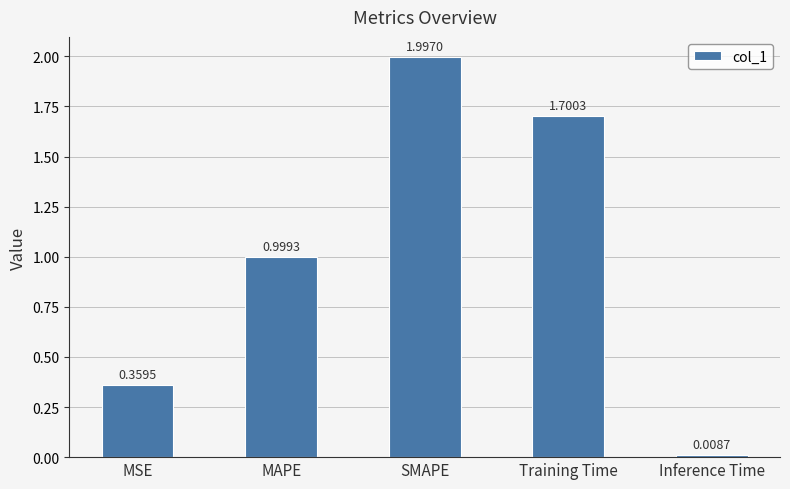

How many bars are there in total?

5